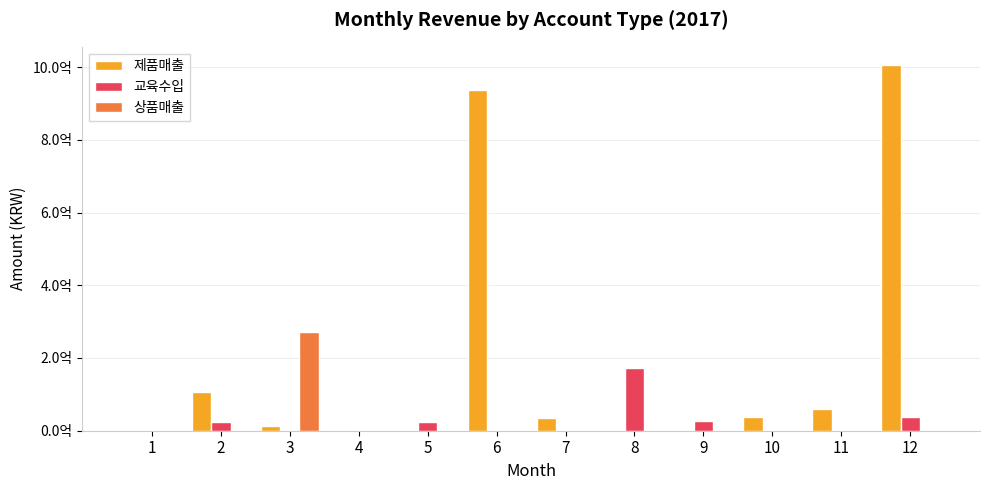

Does the chart contain stacked bars?

No